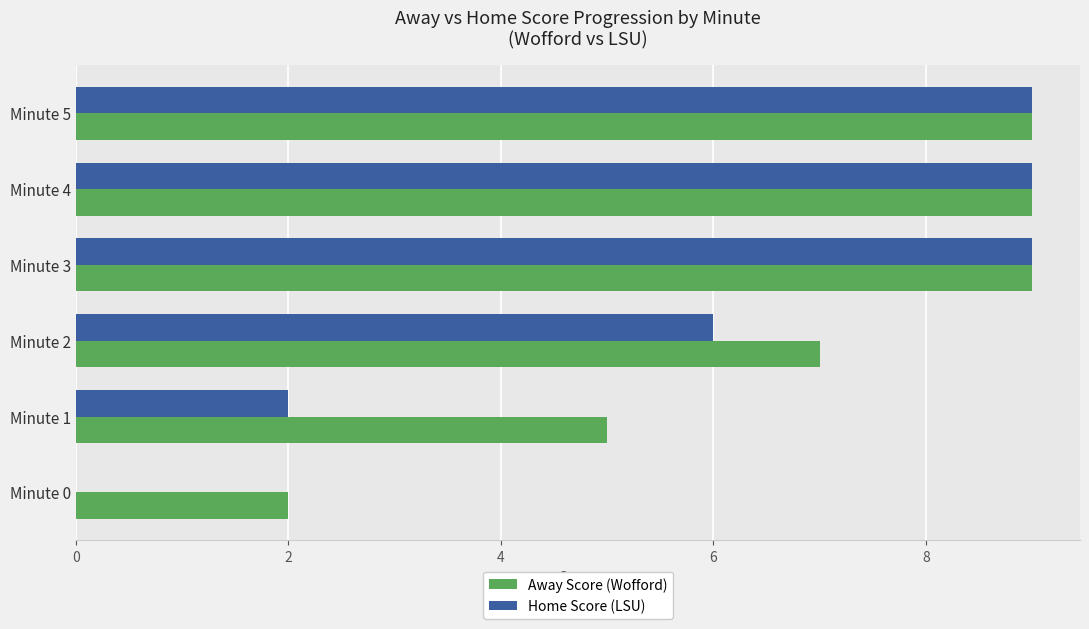

What is the sum of all Away Score (Wofford) values?

41